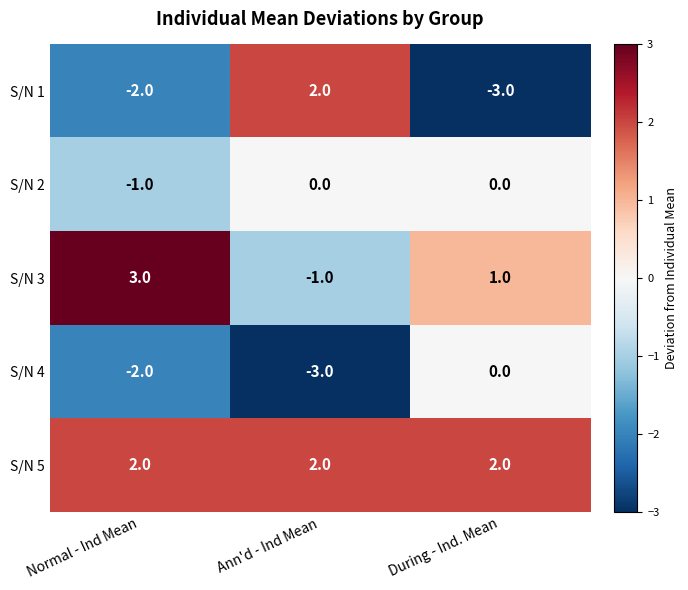

What is the minimum value shown in the chart?

-3